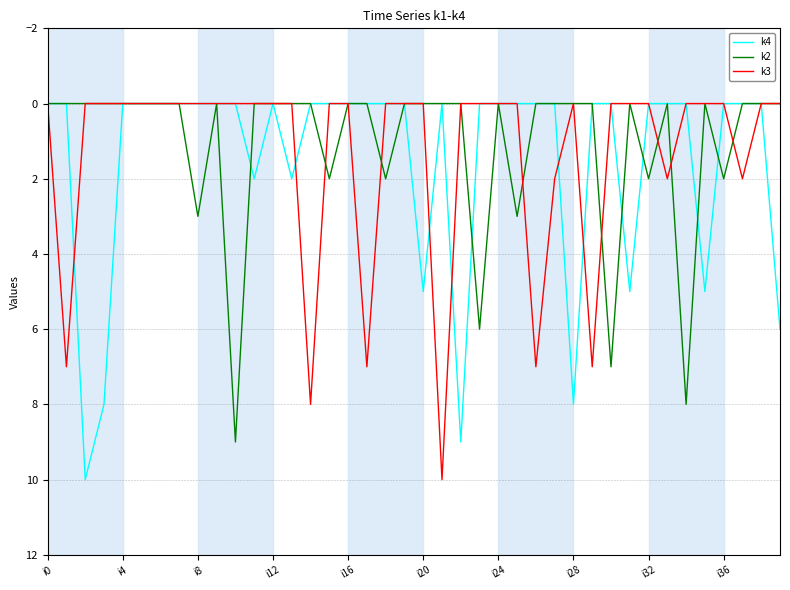

List the series in order of their overall mean, lowest first.

k2, k3, k4